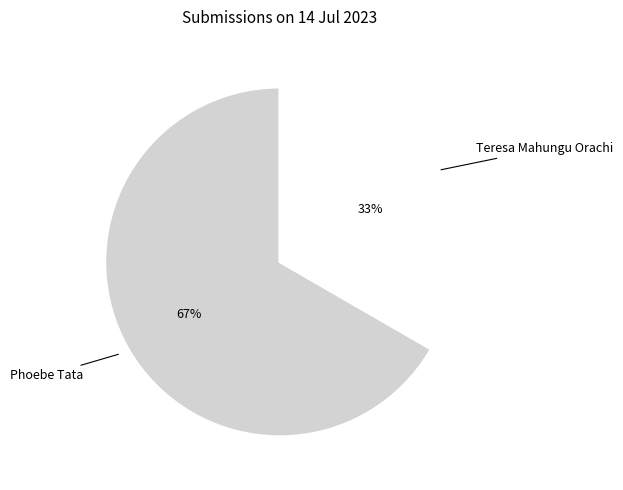

To the nearest percent, what is the average slice percentage?

50%